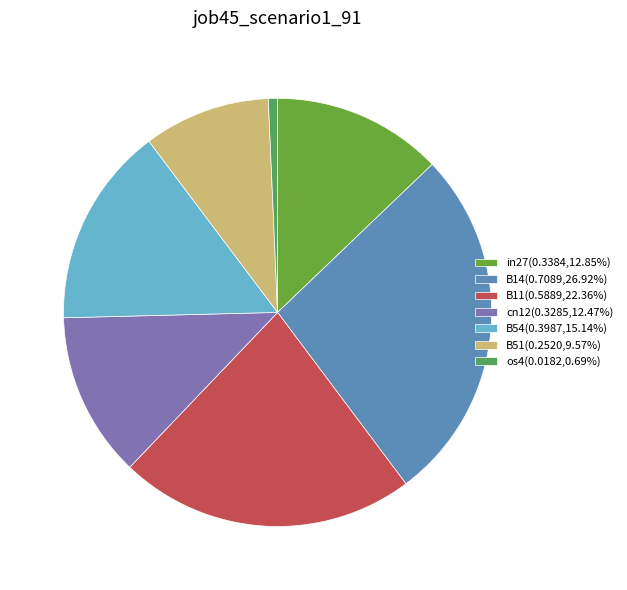

True or false: B14 accounts for 35% of the total.

False